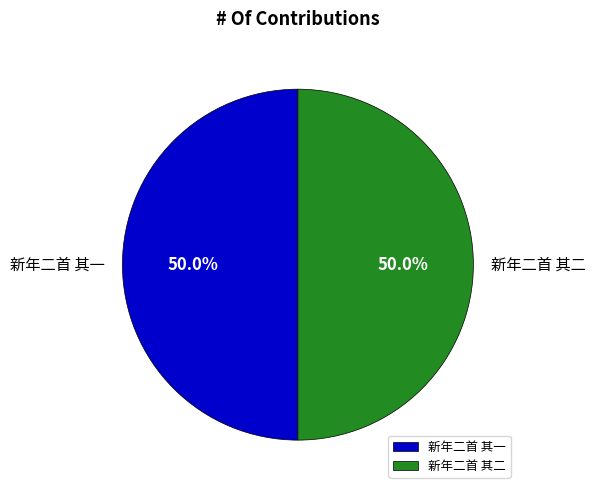

To the nearest percent, what is the average slice percentage?

50%